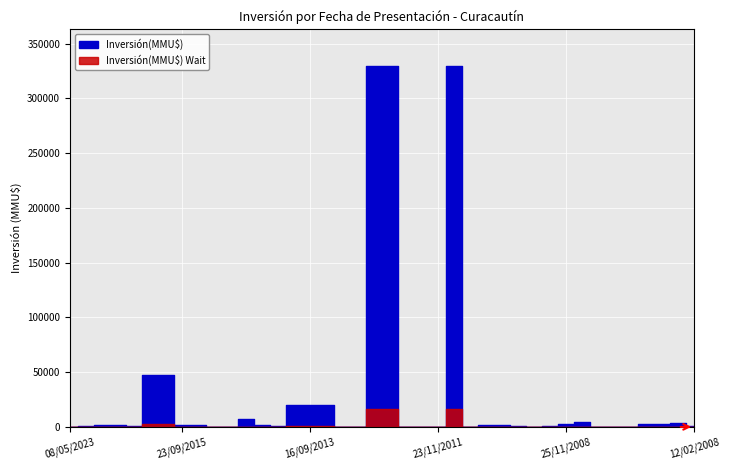

How many points are higher than both their immediate neighbors (excluding endpoints)?

5